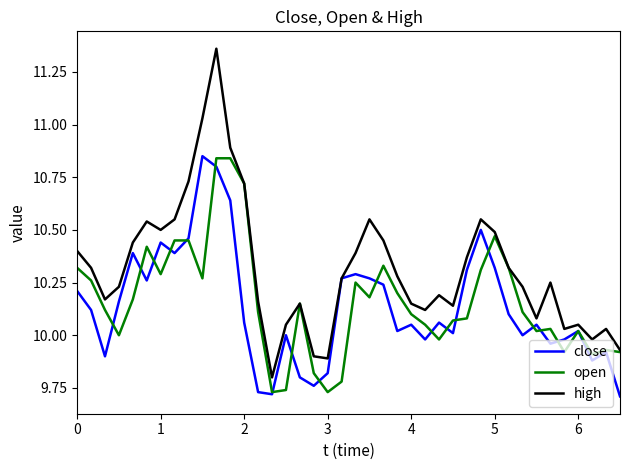

Which series has the largest total across all categories?

high